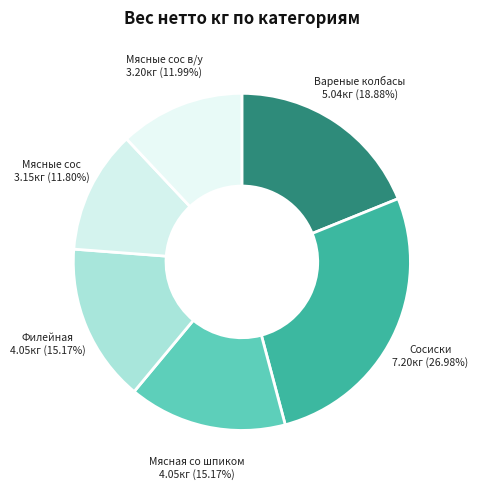

Which slice is the largest?

Сосиски